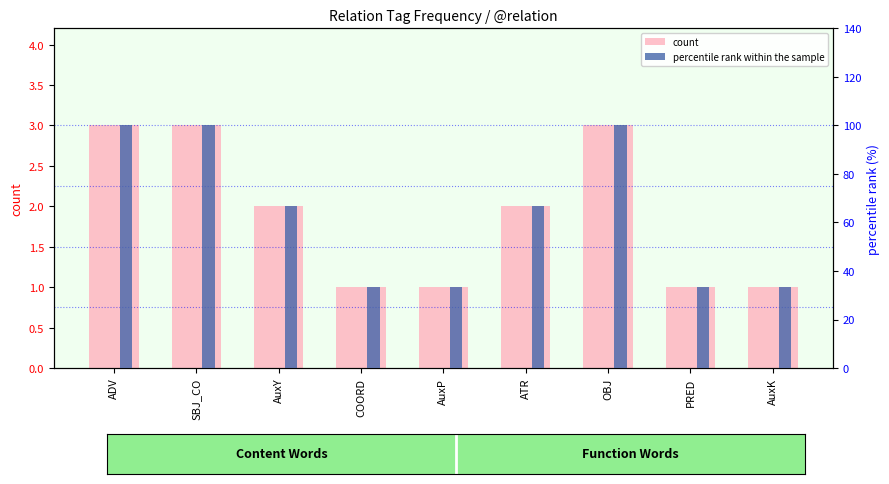

What is the sum of the percentile rank within the sample values at ATR and COORD?

100.0